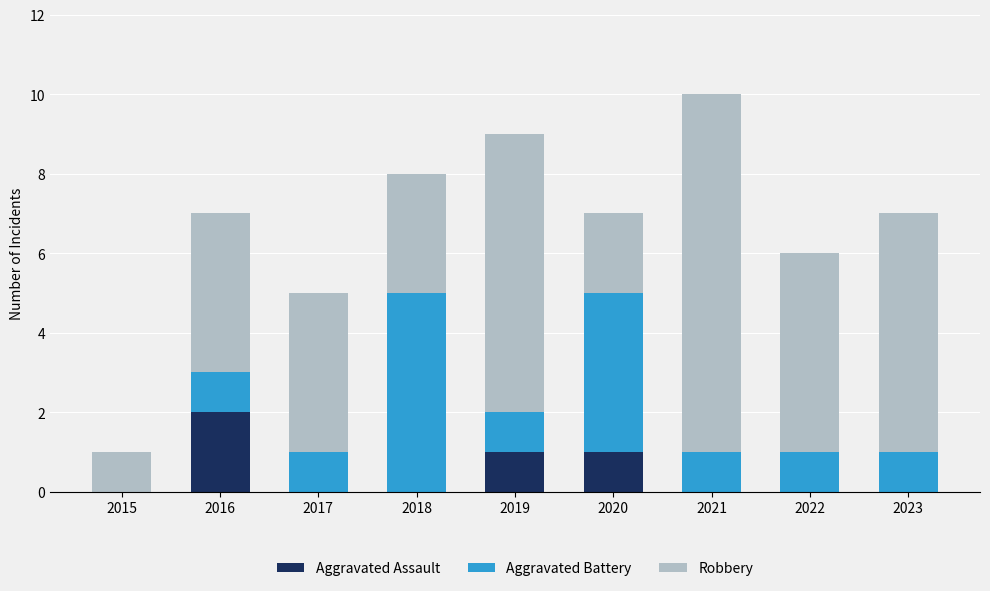

Does the chart contain stacked bars?

Yes